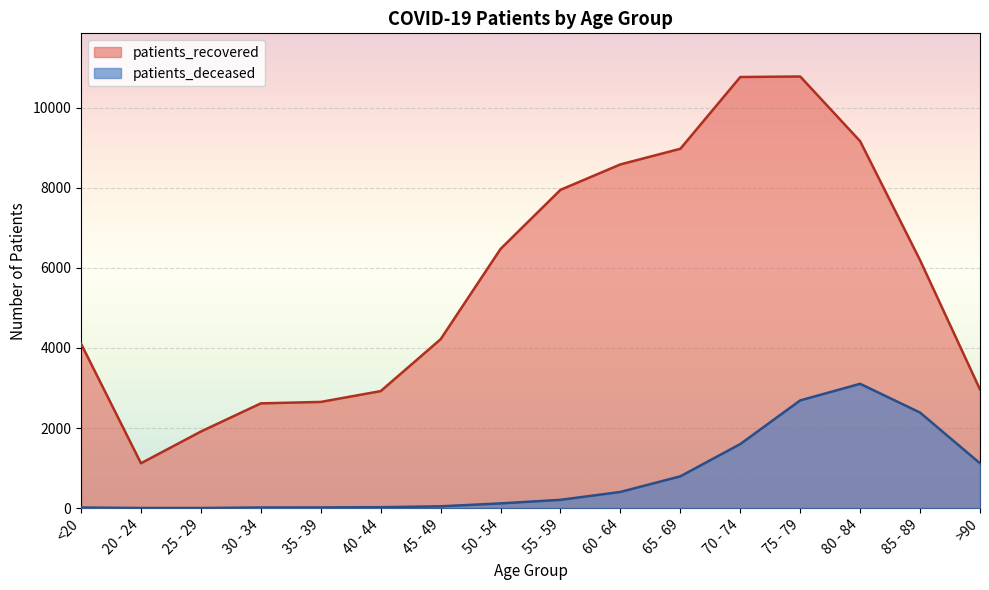

What is the label of the 6th point from the right?

65 - 69